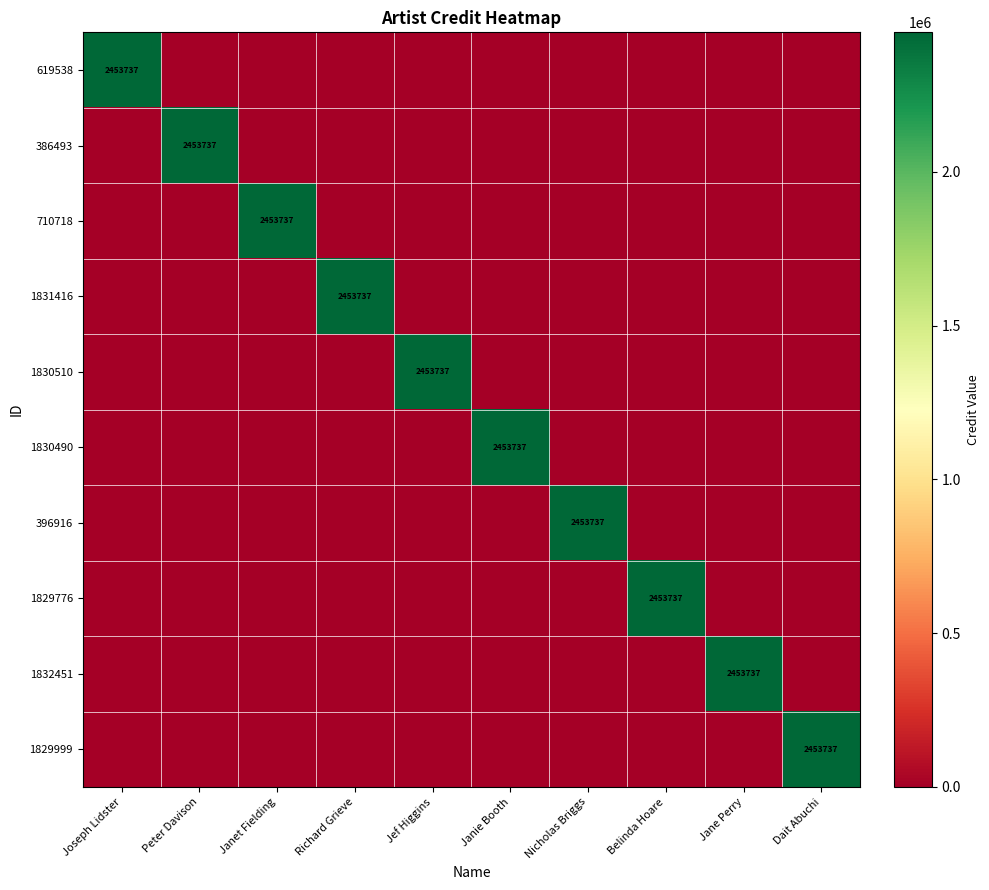

What is the difference between the maximum and minimum values in the 1830490 series?

2453737